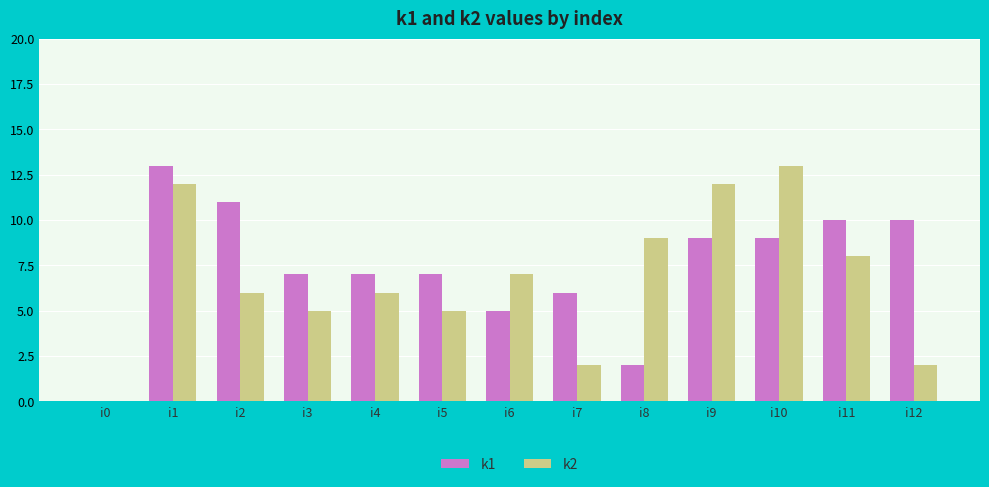

The k2 series shows 3 at i1. True or false?

False